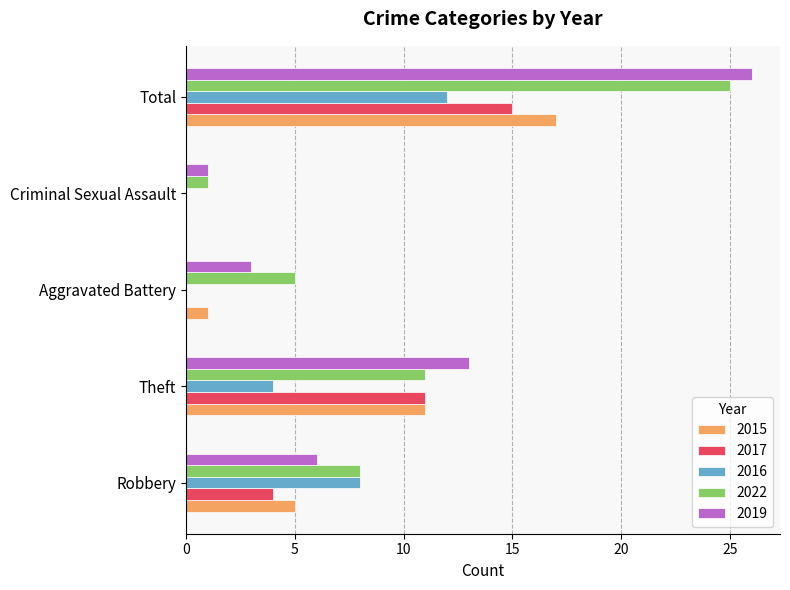

The 2015 series shows -6 at Criminal Sexual Assault. True or false?

False